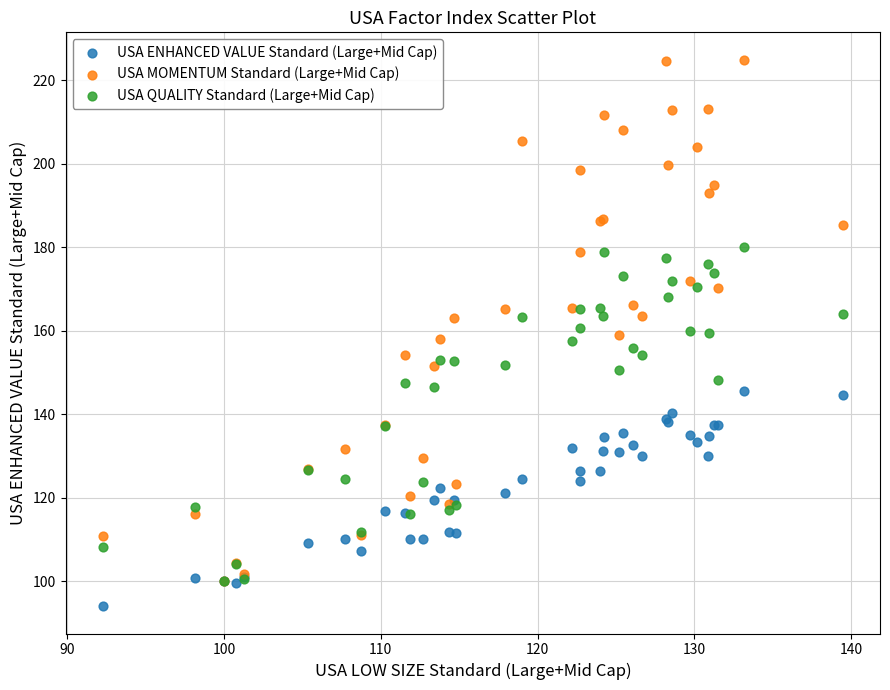

Which series contains the lowest Y value?

USA ENHANCED VALUE Standard (Large+Mid Cap)